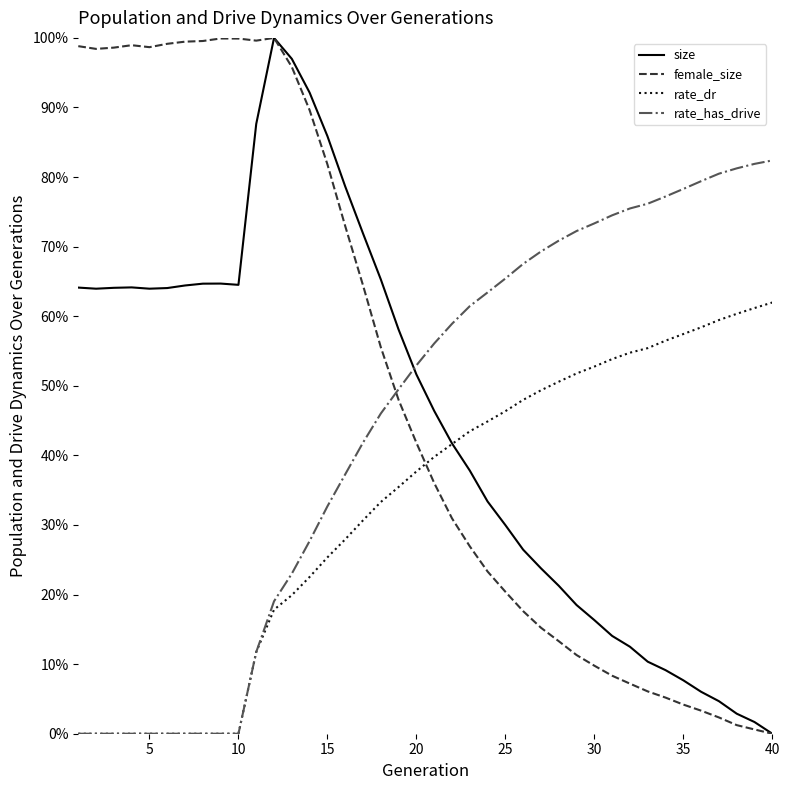

Is this an area chart (filled region under the line)?

No